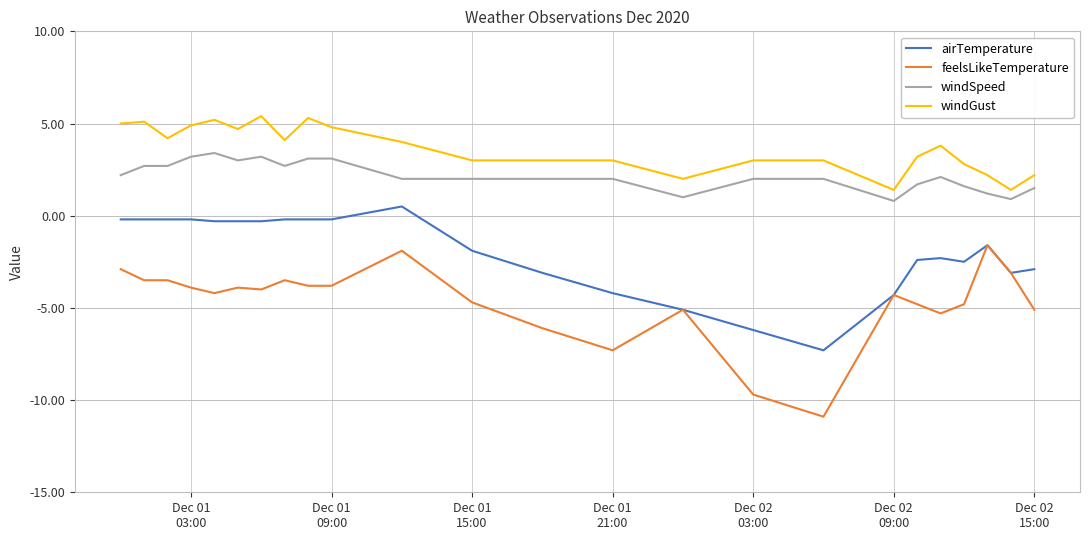

Which series has the widest spread of values?

feelsLikeTemperature